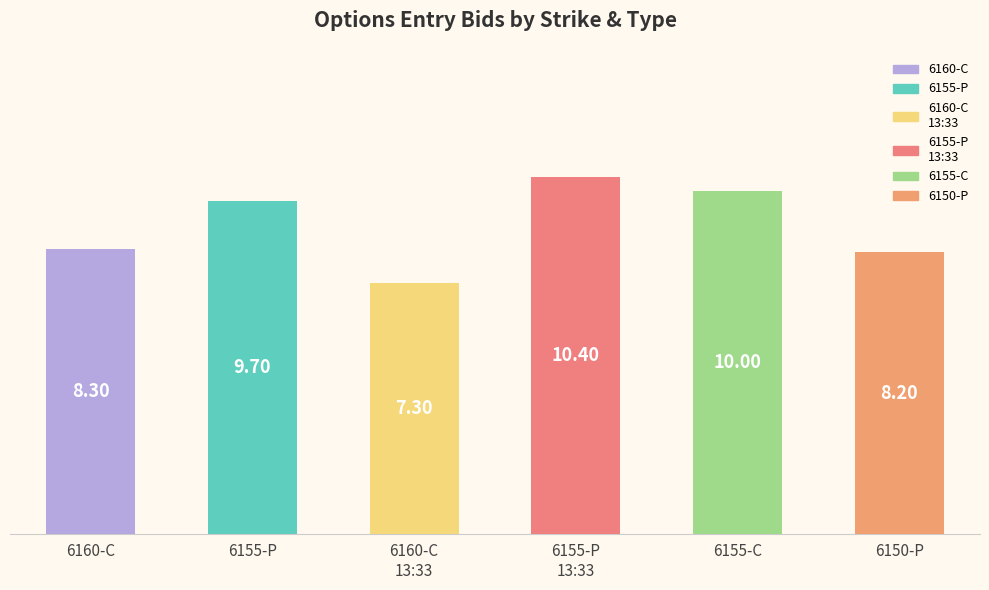

How many distinct data groups are displayed?

1